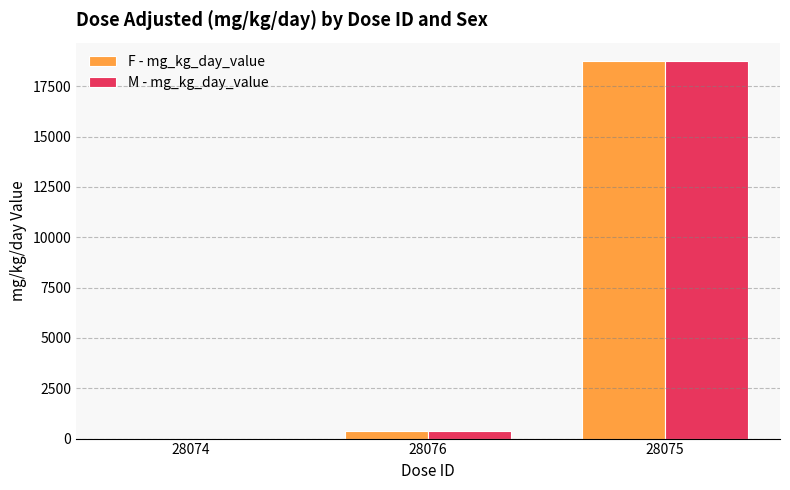

Is the value of M - mg_kg_day_value at 28075 greater than the value of F - mg_kg_day_value at 28074?

Yes